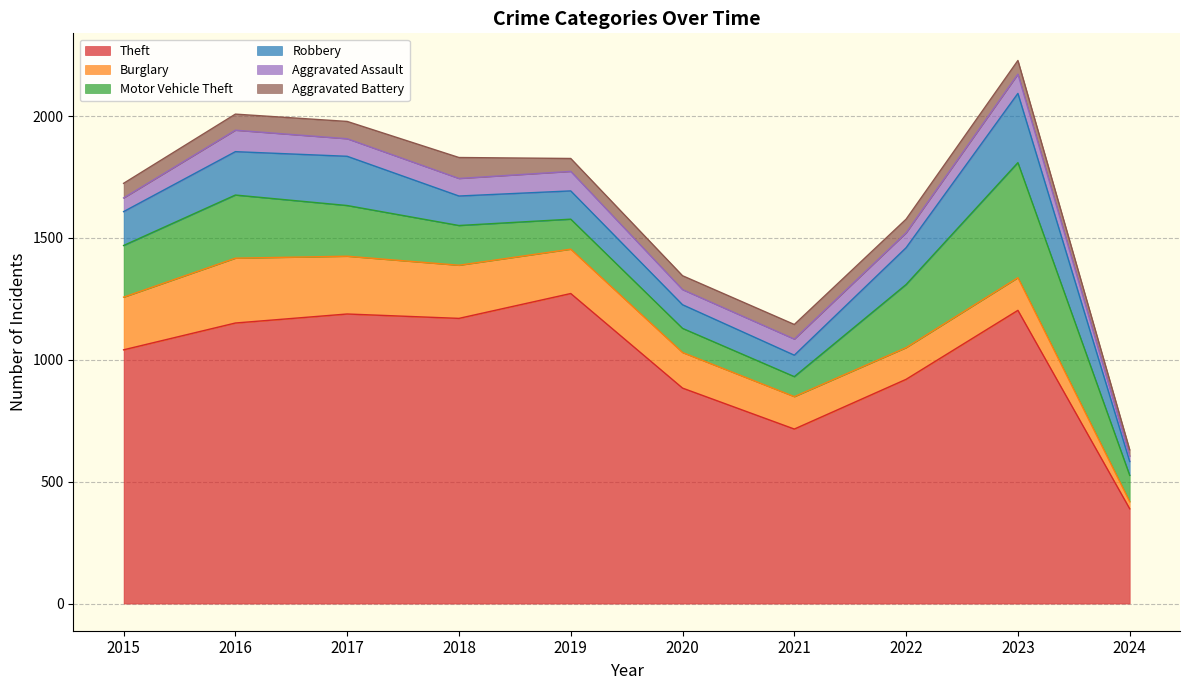

How many times do Motor Vehicle Theft and Robbery cross each other?

2